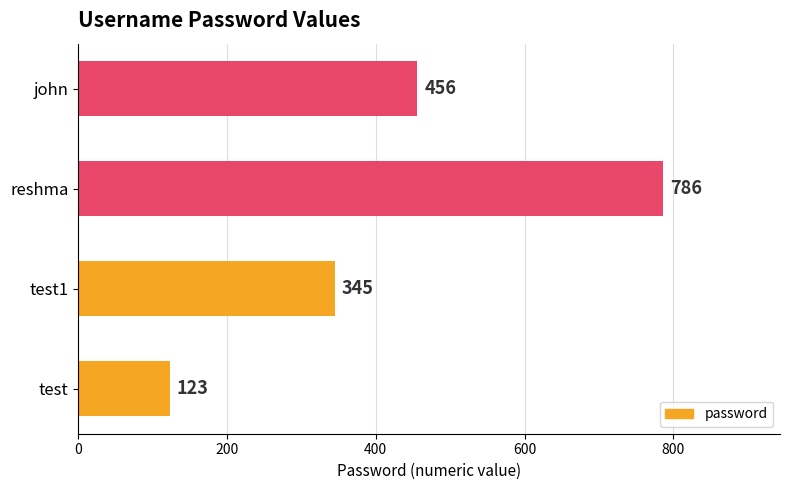

What is the minimum value shown in the chart?

123